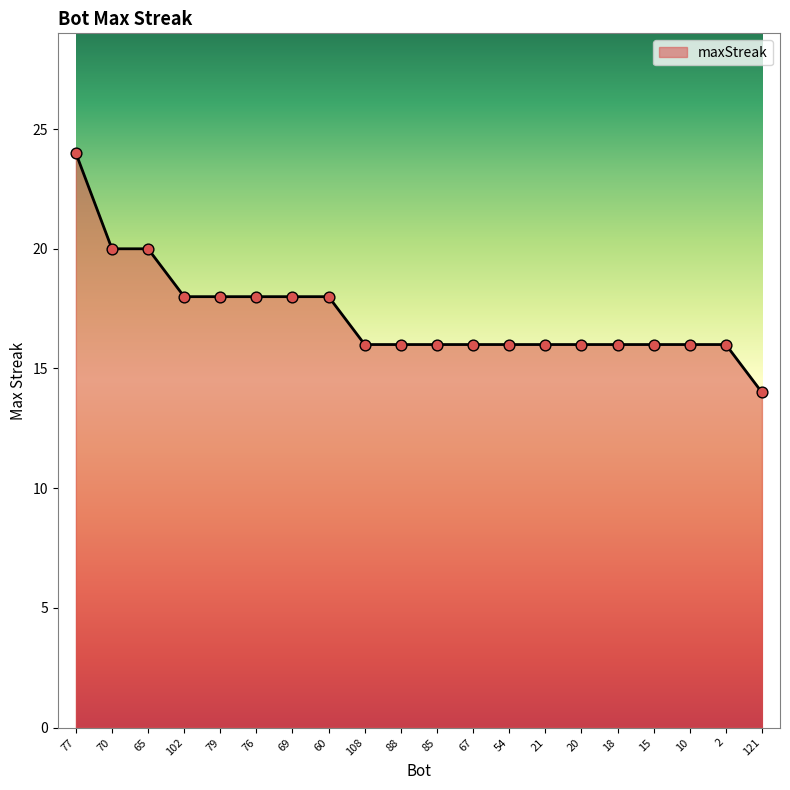

What is the ratio of the value at 2 to the value at 60?

0.9